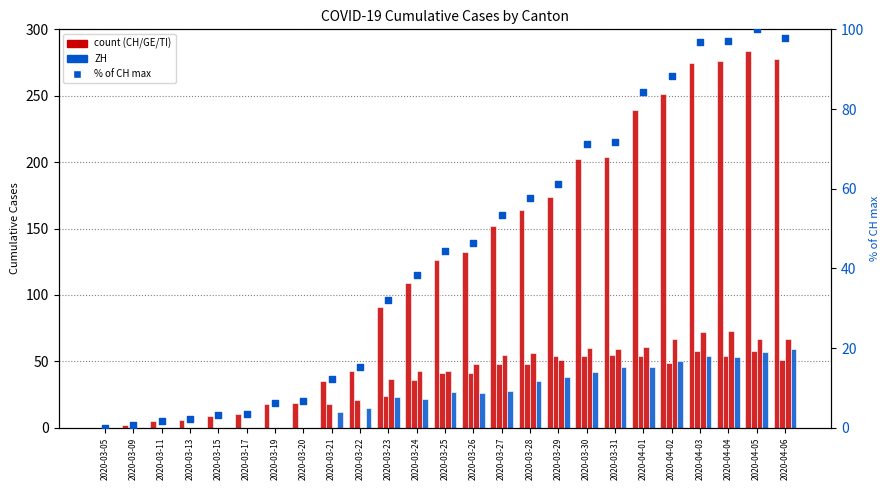

Which series contains the lowest Y value?

CH